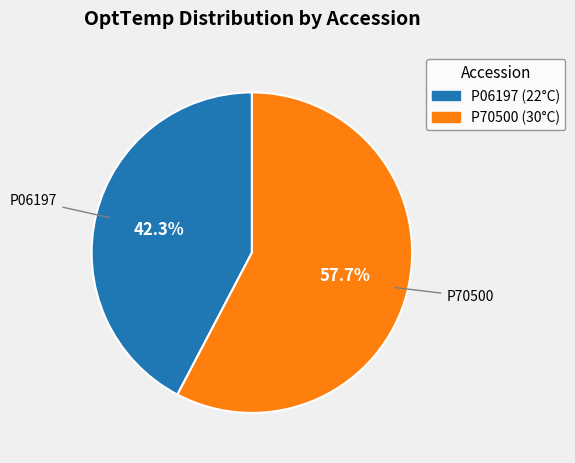

Is the sum of P70500 and P06197 greater than half?

Yes